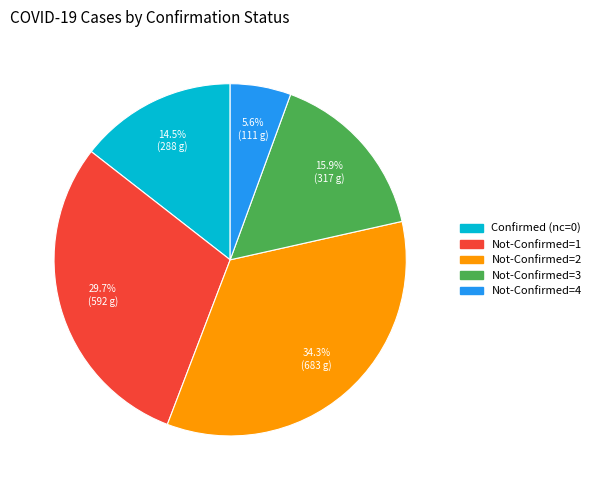

Is there any slice that represents more than half of the pie?

No